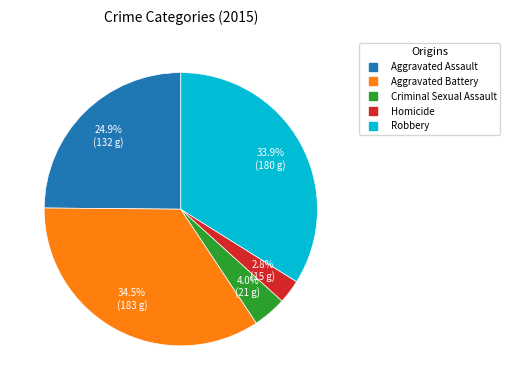

How many slices are in this pie chart?

5